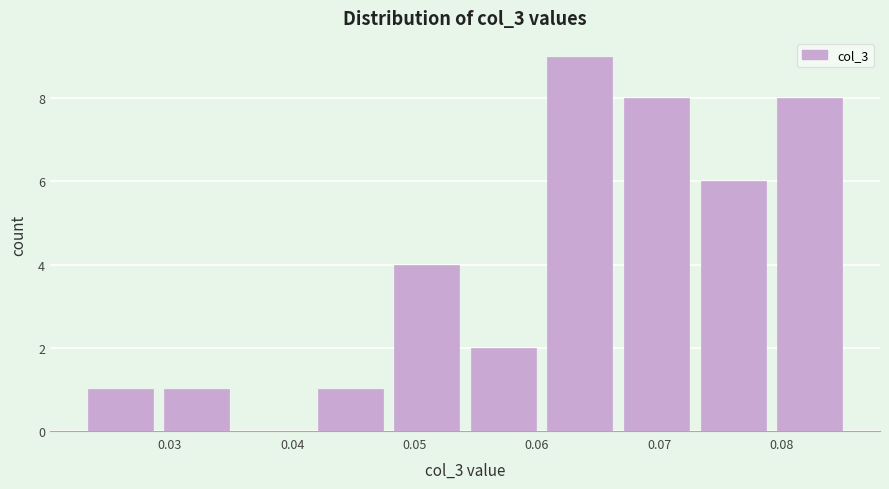

Reading left to right, transcribe this chart: for each bar, give the range it covers on the x-axis and its height. Neither the bar edges nor the heights are printed on the chart, so give them approximately, as read against the axes.

0.023 to 0.030: 1
0.030 to 0.036: 1
0.036 to 0.042: 0
0.042 to 0.048: 1
0.048 to 0.055: 4
0.055 to 0.061: 2
0.061 to 0.067: 9
0.067 to 0.073: 8
0.073 to 0.080: 6
0.080 to 0.086: 8